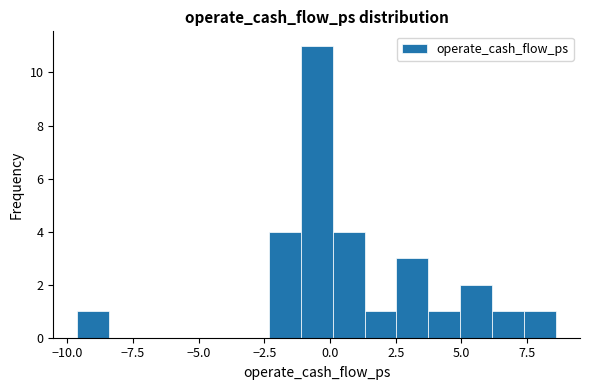

Around what value on the x-axis is the tallest bar? Give the approximate position of its centre, as read against the axis.

-0.5